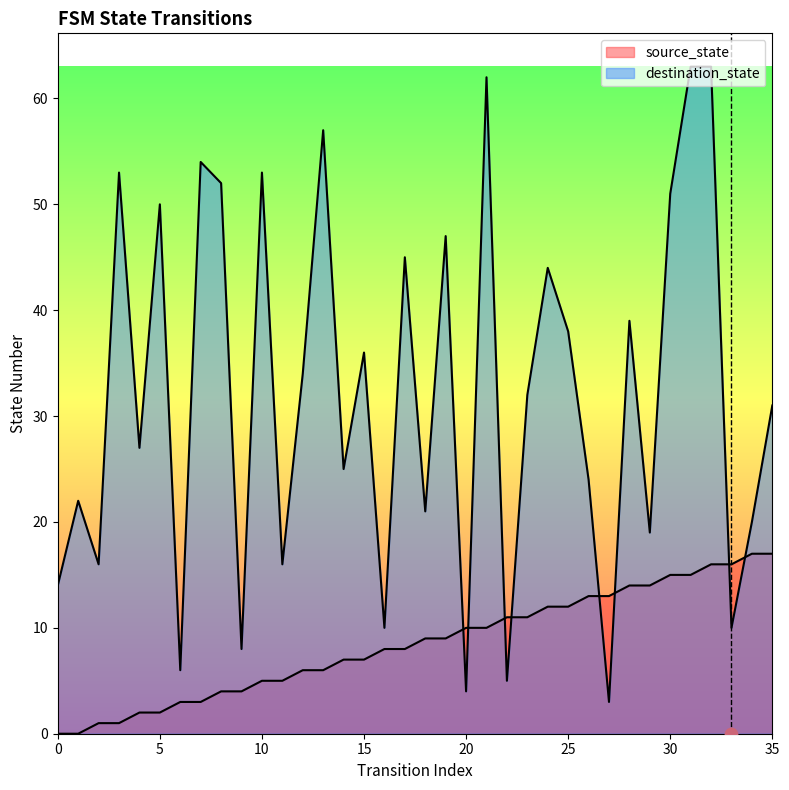

Is the value of destination_state at 34 greater than the value of source_state at 27?

Yes